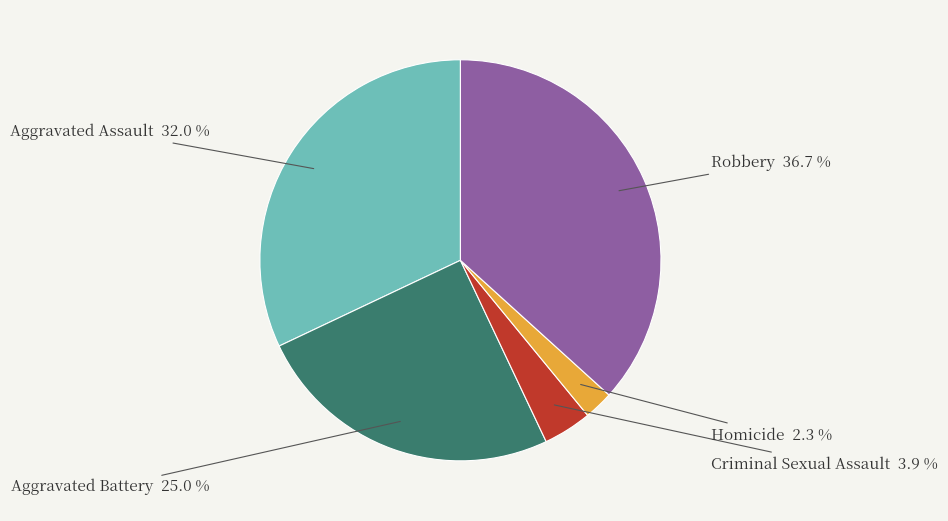

How many segments does this pie chart have?

5